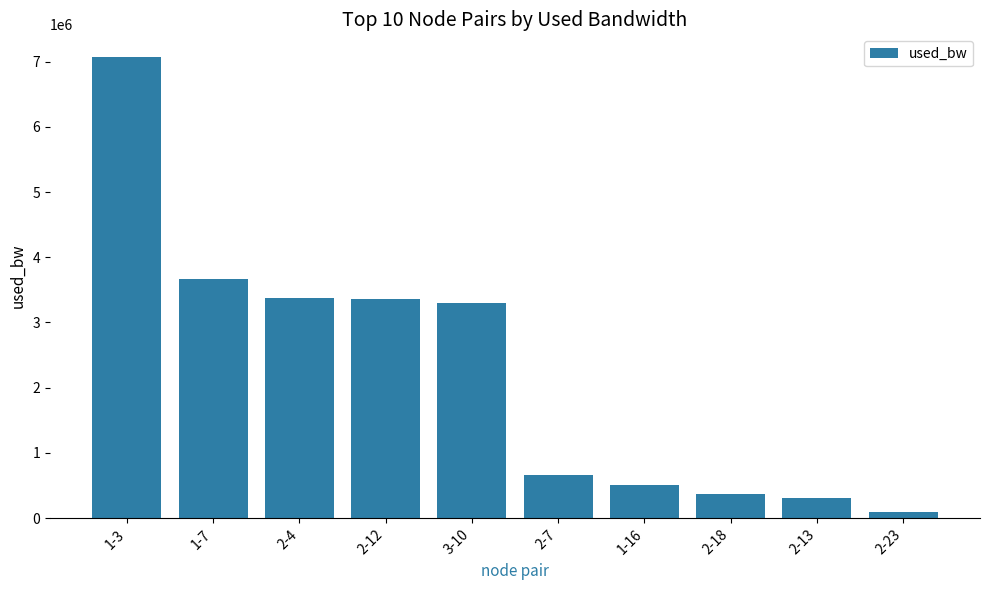

Approximately how many times larger is the value at 1-7 compared to 3-10?

1.1